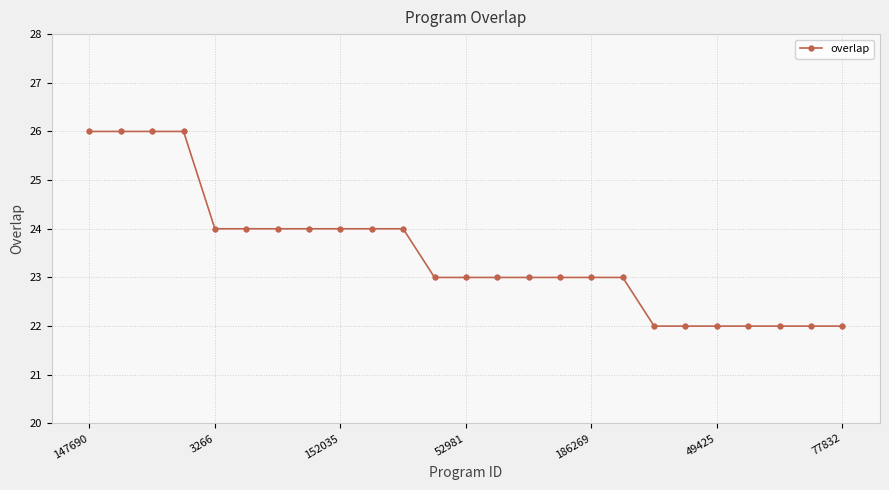

Count the number of categories in the chart.

25